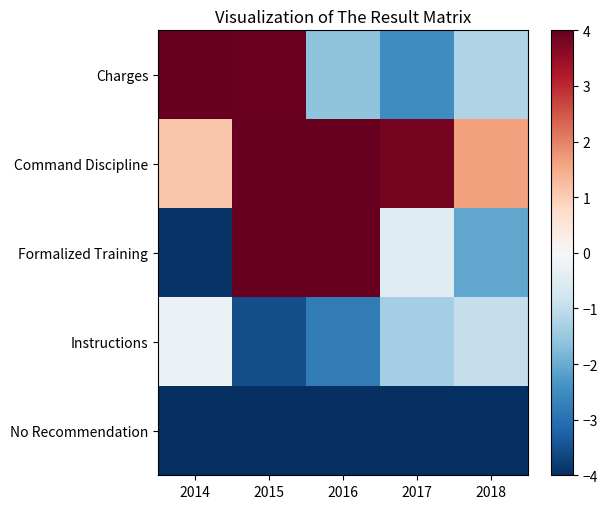

What is the total value across all series at 2016?

0.7